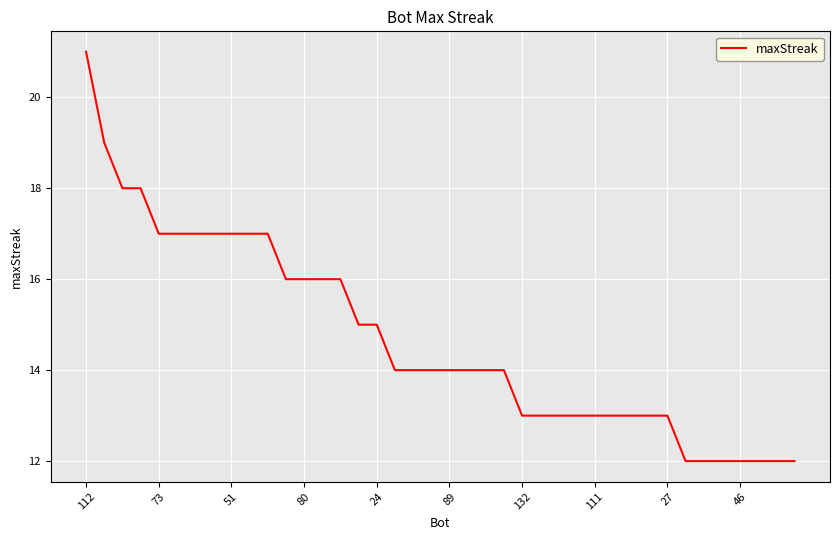

What is the minimum value shown in the chart?

12